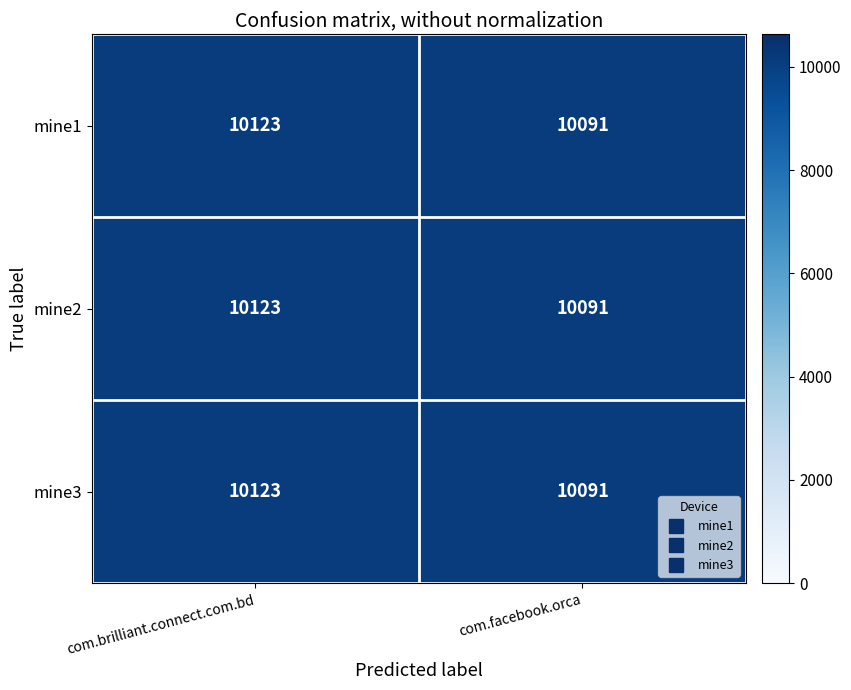

What value does the mine3 series have at com.brilliant.connect.com.bd?

10123